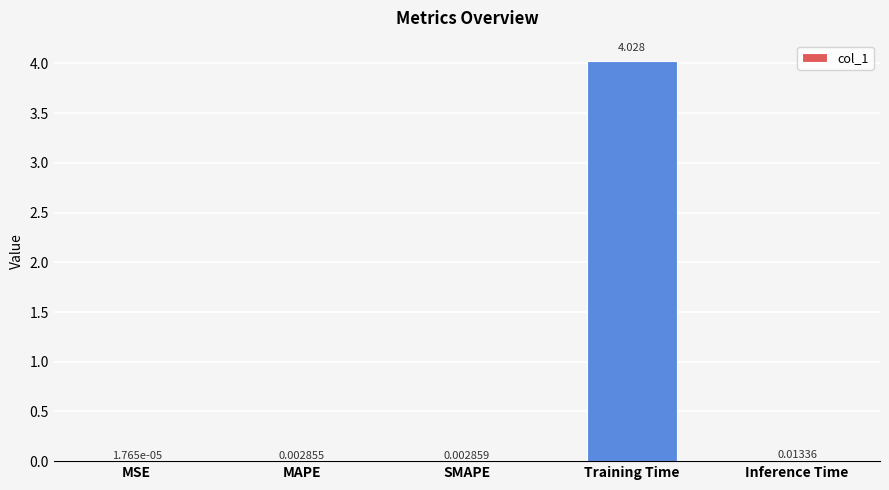

Which label corresponds to the largest value in the chart?

Training Time